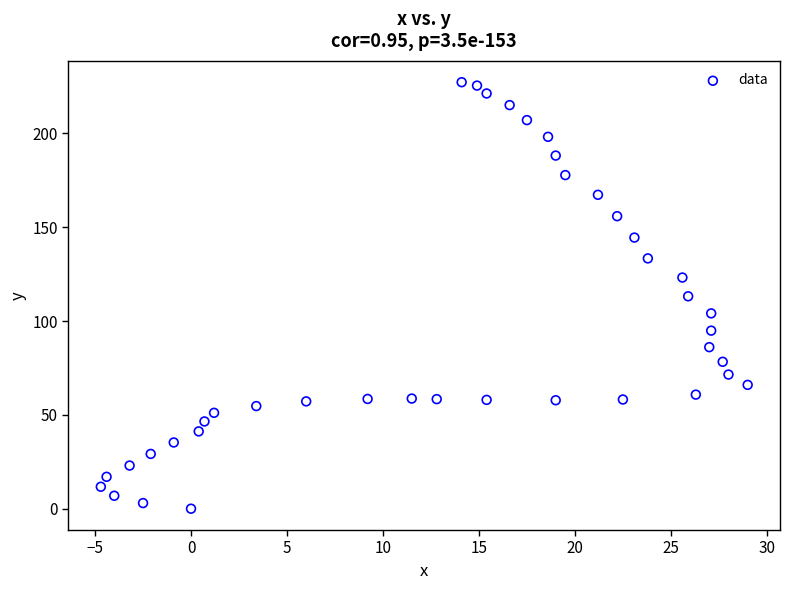

What is the range of X values (max minus min)?

33.7